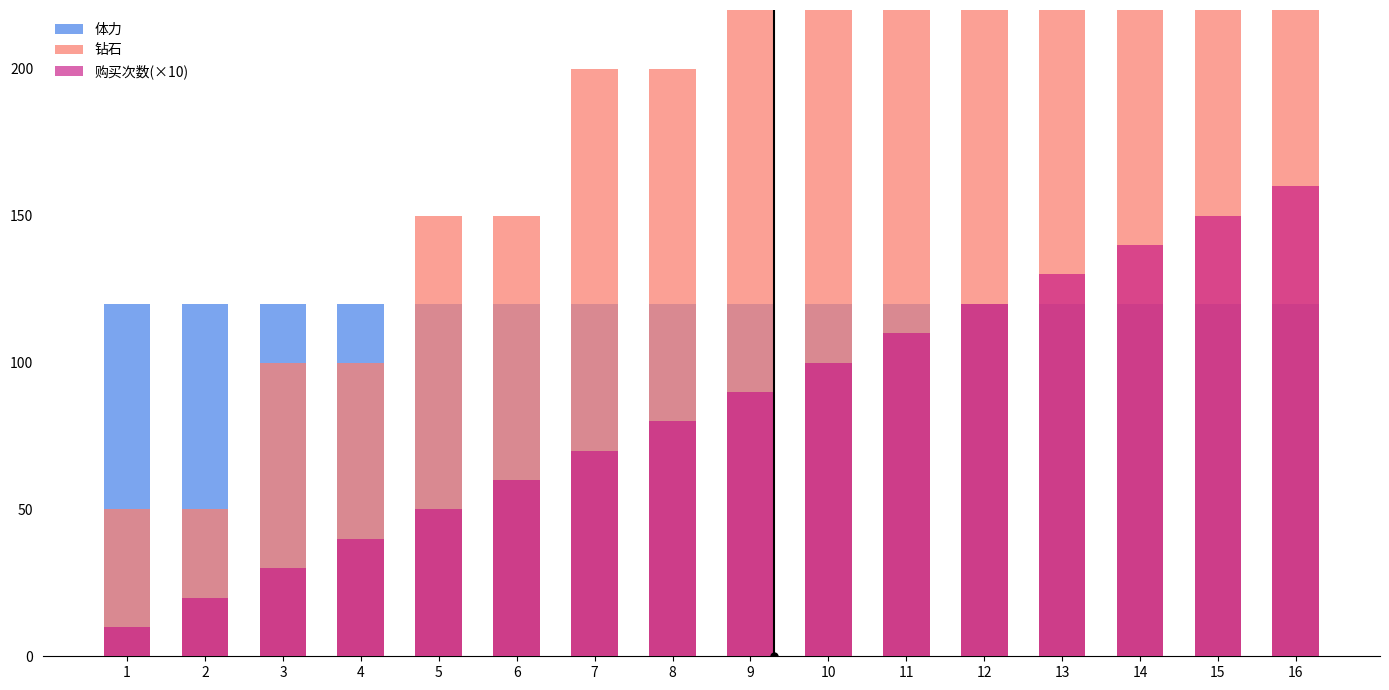

What is the average value of the 钻石 series?

225